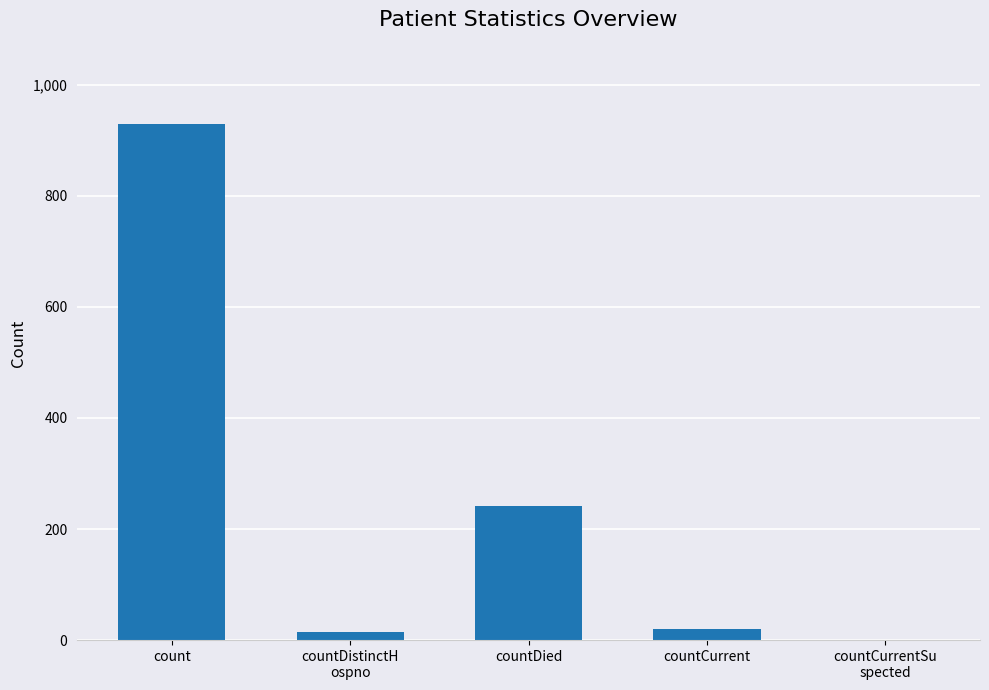

What is the sum of all values?

1206